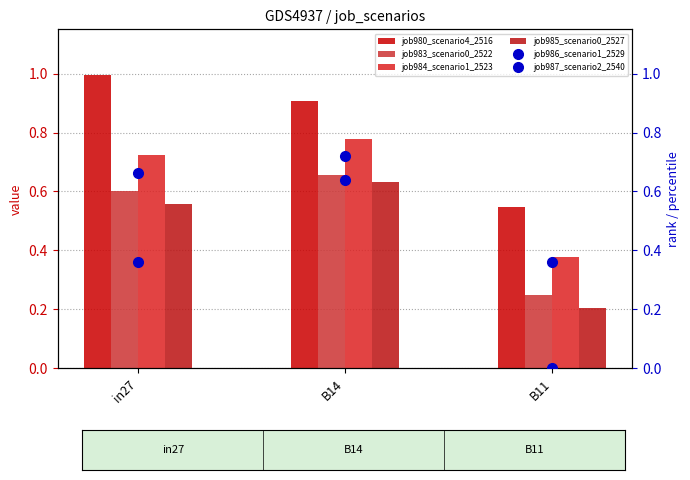

How many groups of bars are there?

3